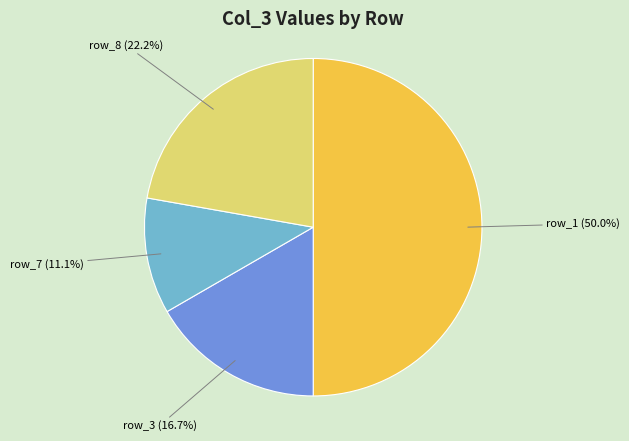

Combined, what portion of the pie is row_3 (16.7%) and row_7 (11.1%)?

27.8%